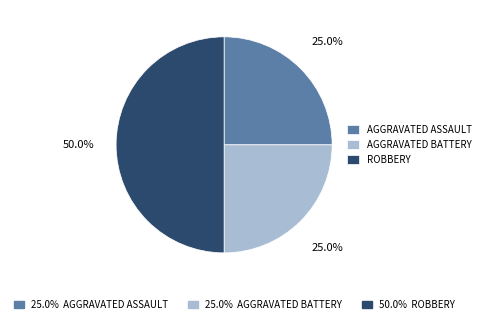

Count the number of slices in the pie.

3